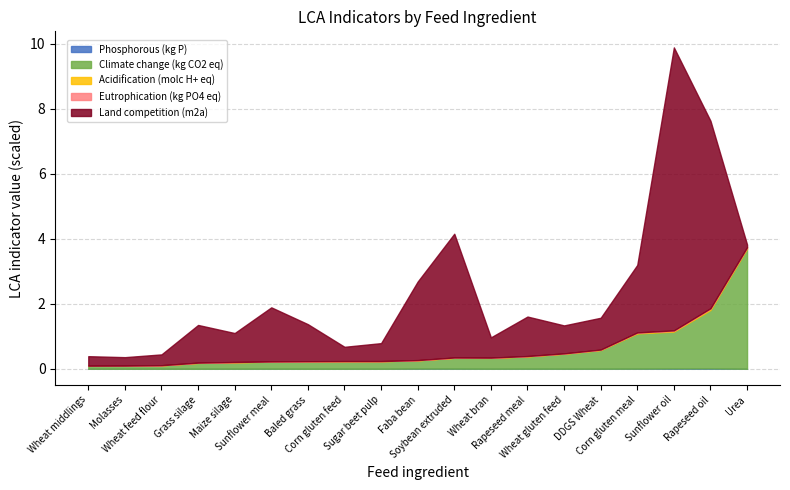

Does the chart display data point markers on the line(s)?

No